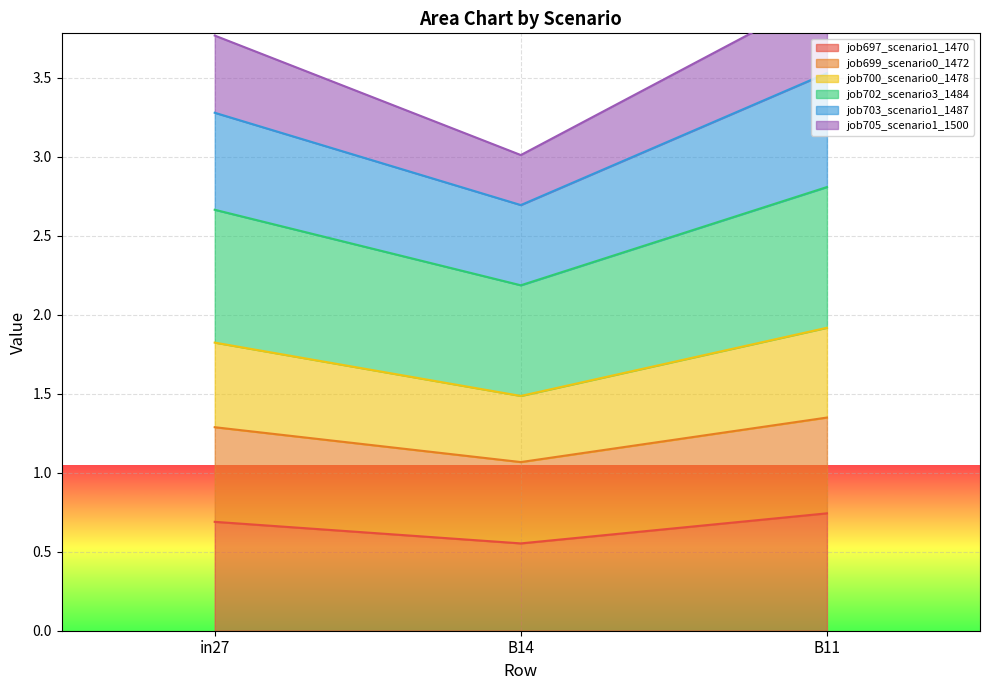

At which label is job705_scenario1_1500 closest to 2?

B14